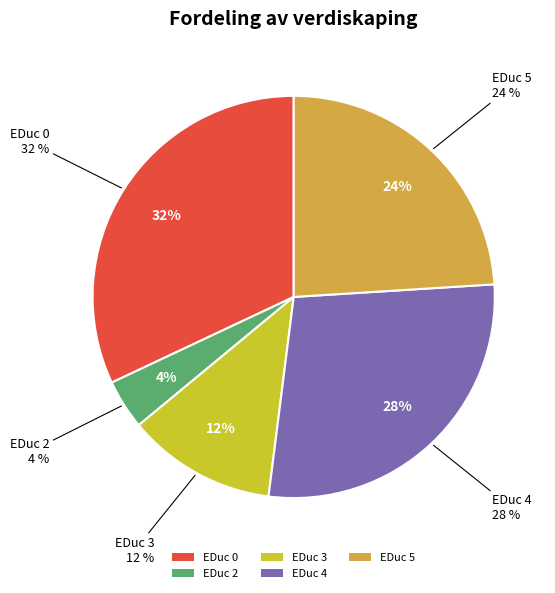

What percentage is the 5 slice, to the nearest percent?

24%